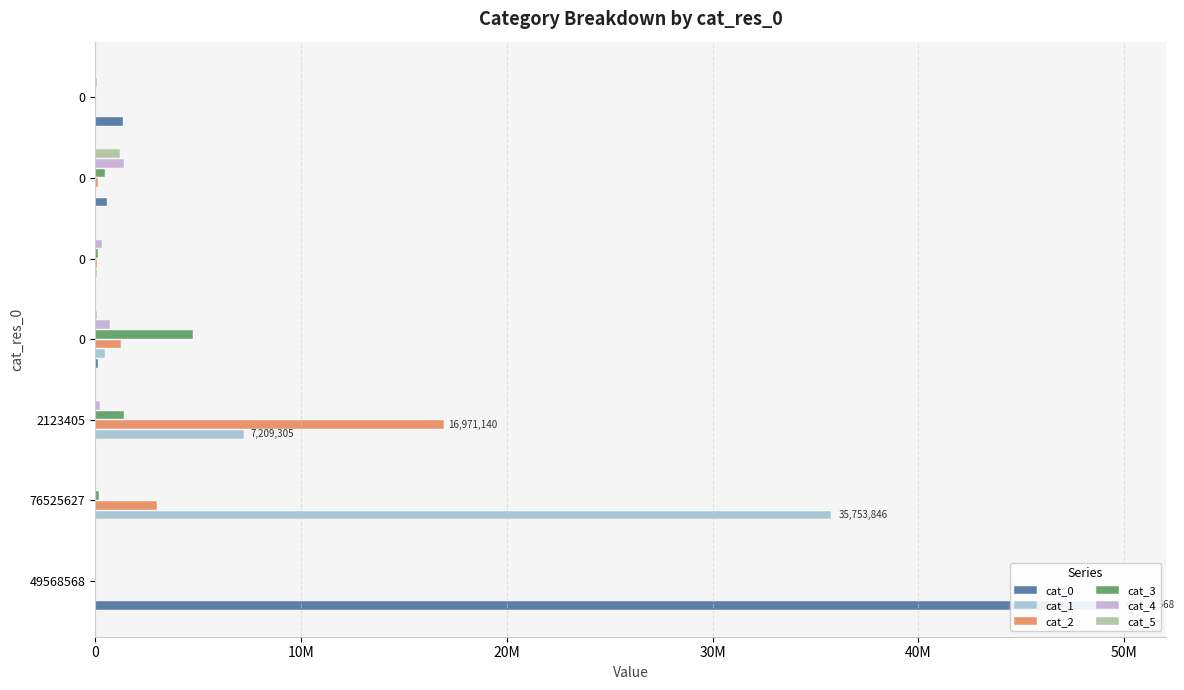

Which series has the largest range (max minus min)?

cat_0